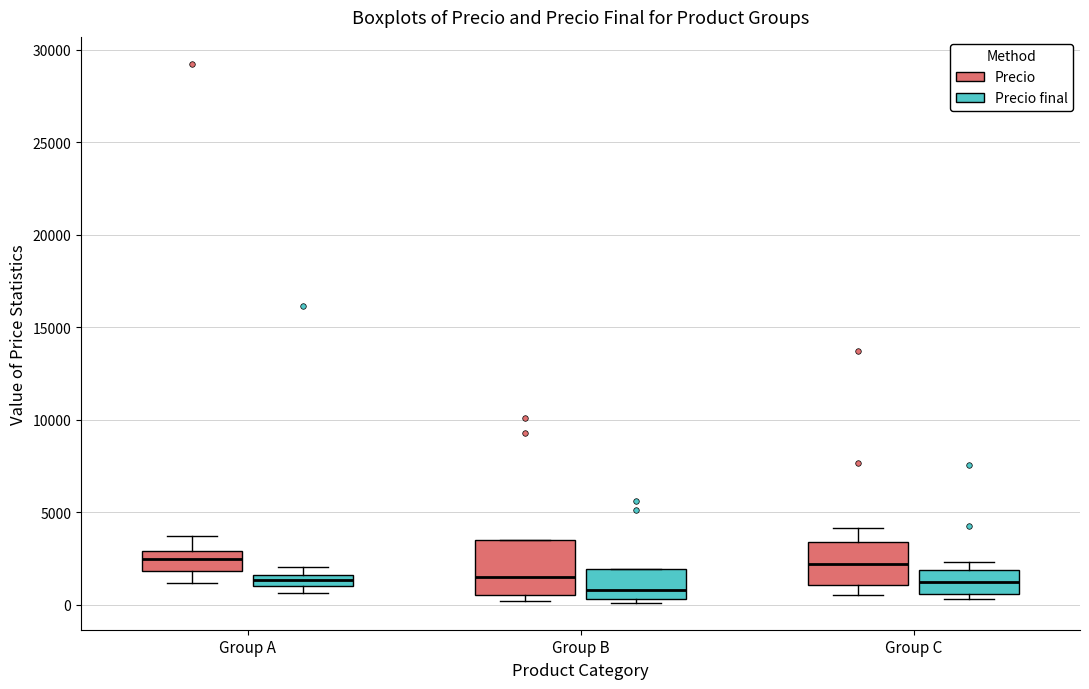

Where does the median line of the box for Group B (Precio) sit on the y-axis? The values are not printed on the chart, so give them approximately, as read against the axis.

1500